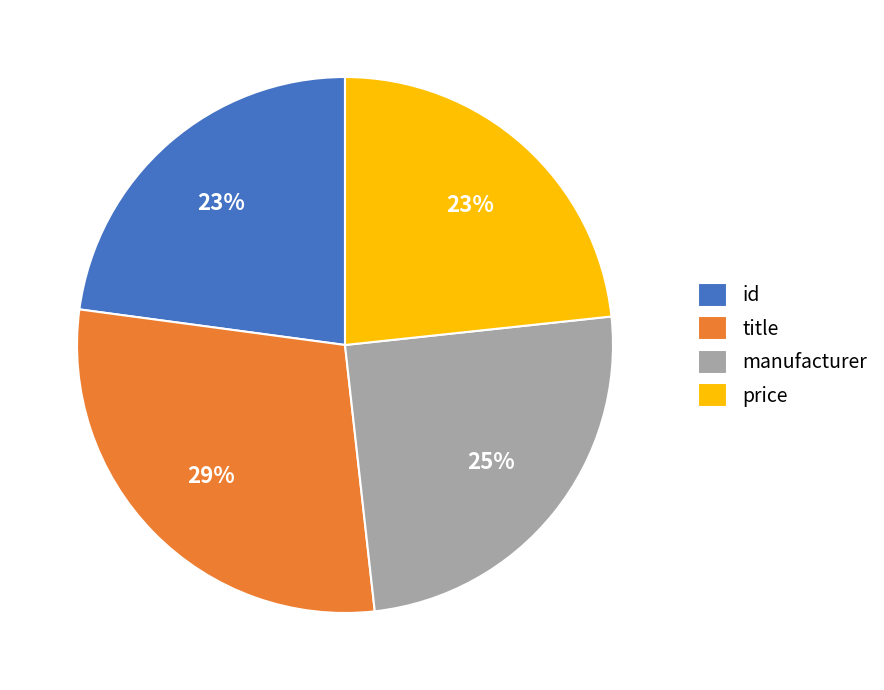

Which category has the biggest portion of the pie?

title